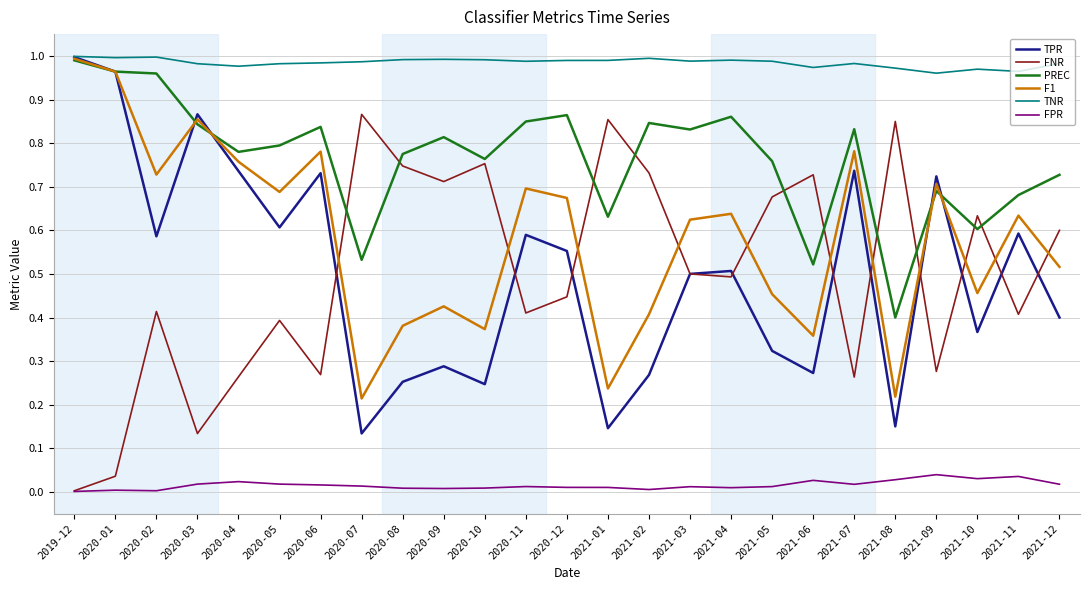

At 2021-10, list the series in order from largest to smallest.

TNR, FNR, PREC, F1, TPR, FPR